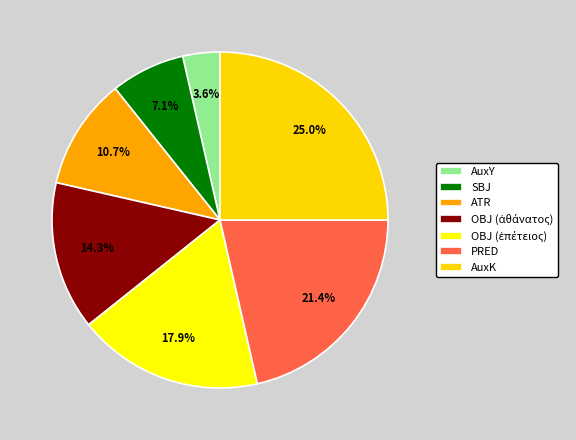

To the nearest percent, what percentage of the pie is AuxK?

25%